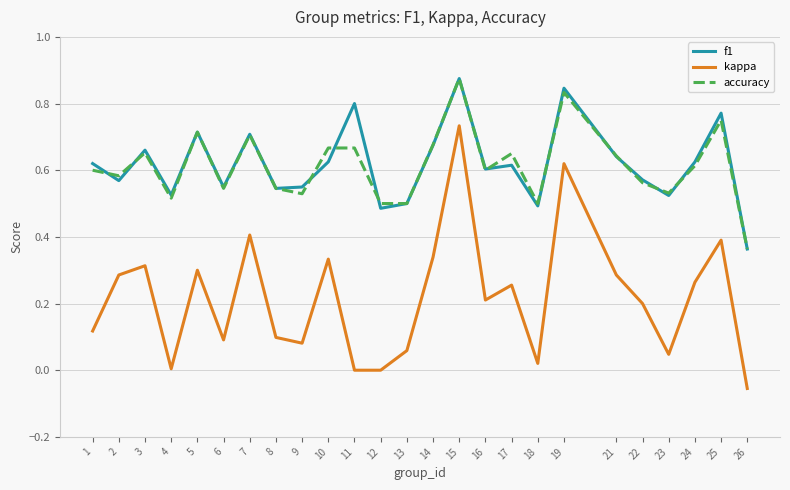

Between 7 and 12, which series saw the biggest shift?

kappa